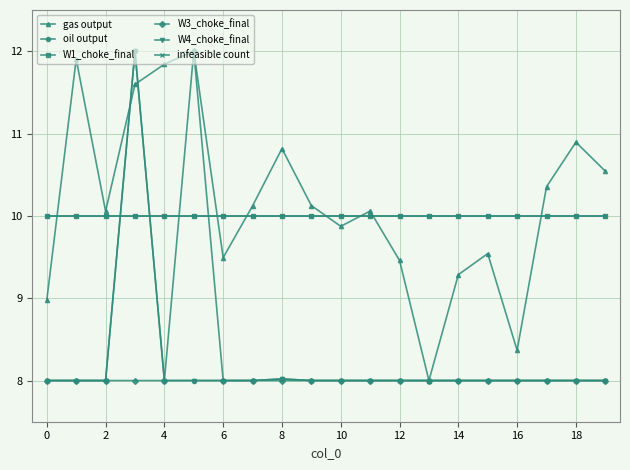

Does the chart have visible grid lines?

Yes